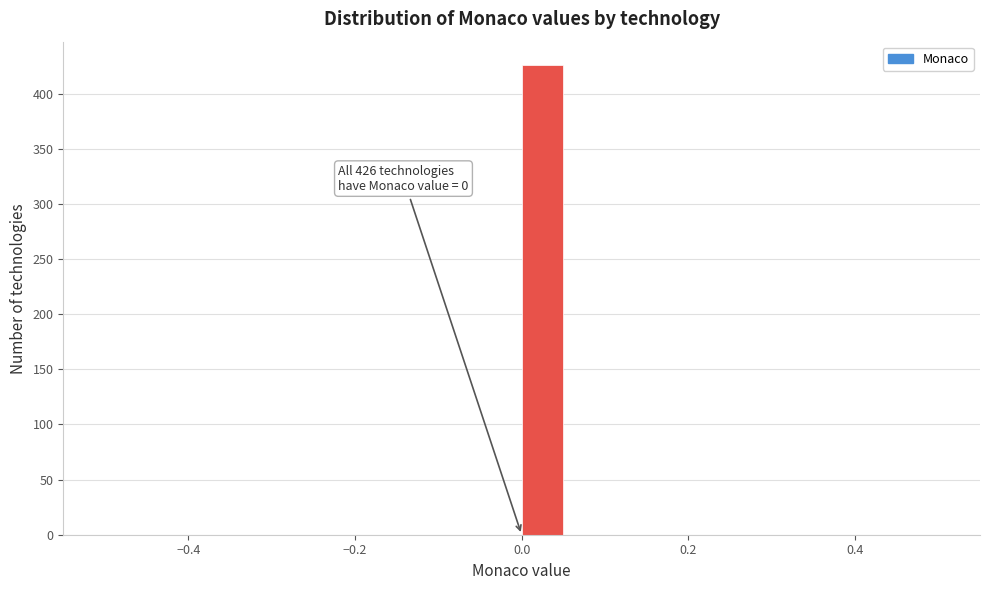

Around what value on the x-axis is the tallest bar? Give the approximate position of its centre, as read against the axis.

0.02